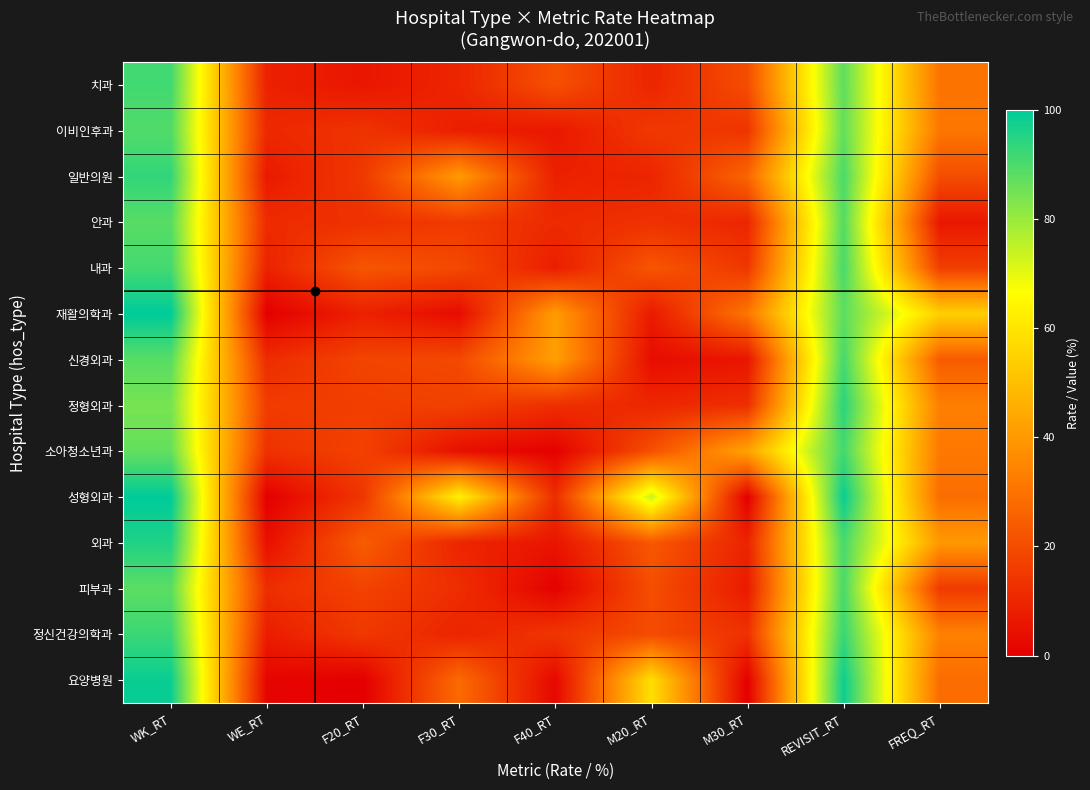

Rank the series at WE_RT from highest to lowest value.

정형외과, 소아청소년과, 피부과, 신경외과, 안과, 이비인후과, 내과, 치과, 정신건강의학과, 일반의원, 외과, 요양병원, 재활의학과, 성형외과